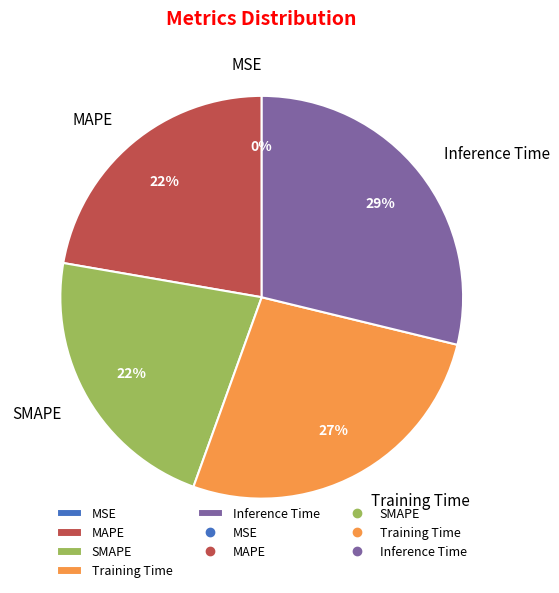

Does any single category account for the majority?

No